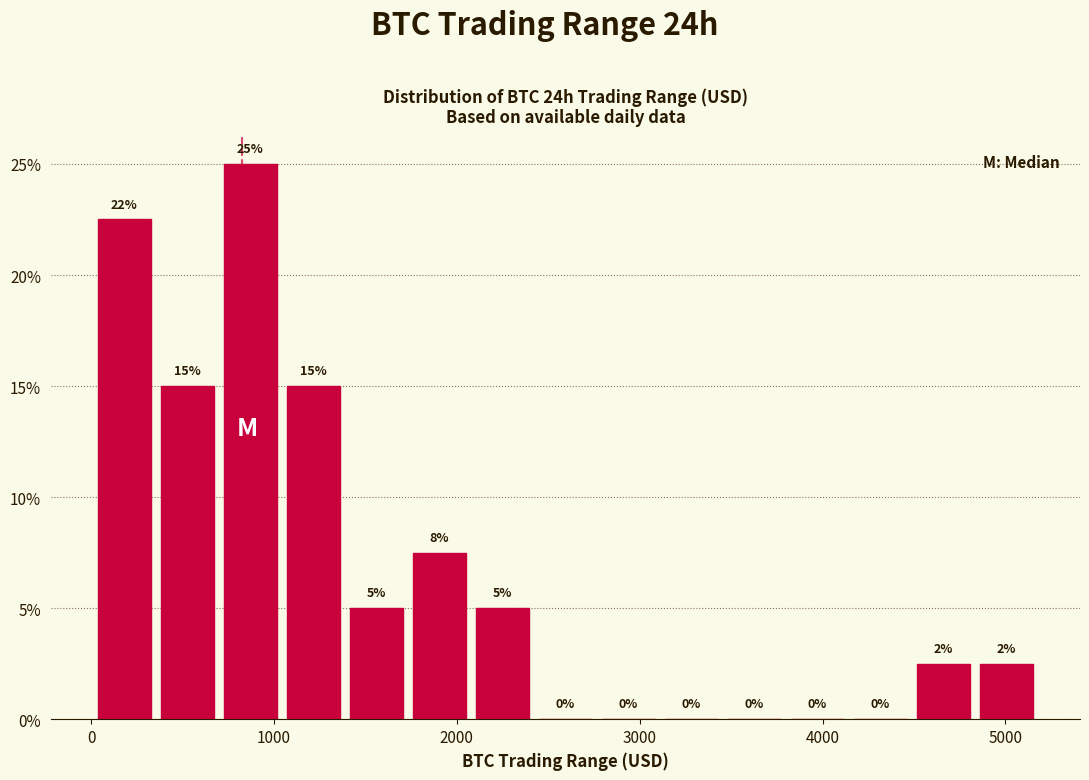

Around what value on the x-axis is the tallest bar? Give the approximate position of its centre, as read against the axis.

900